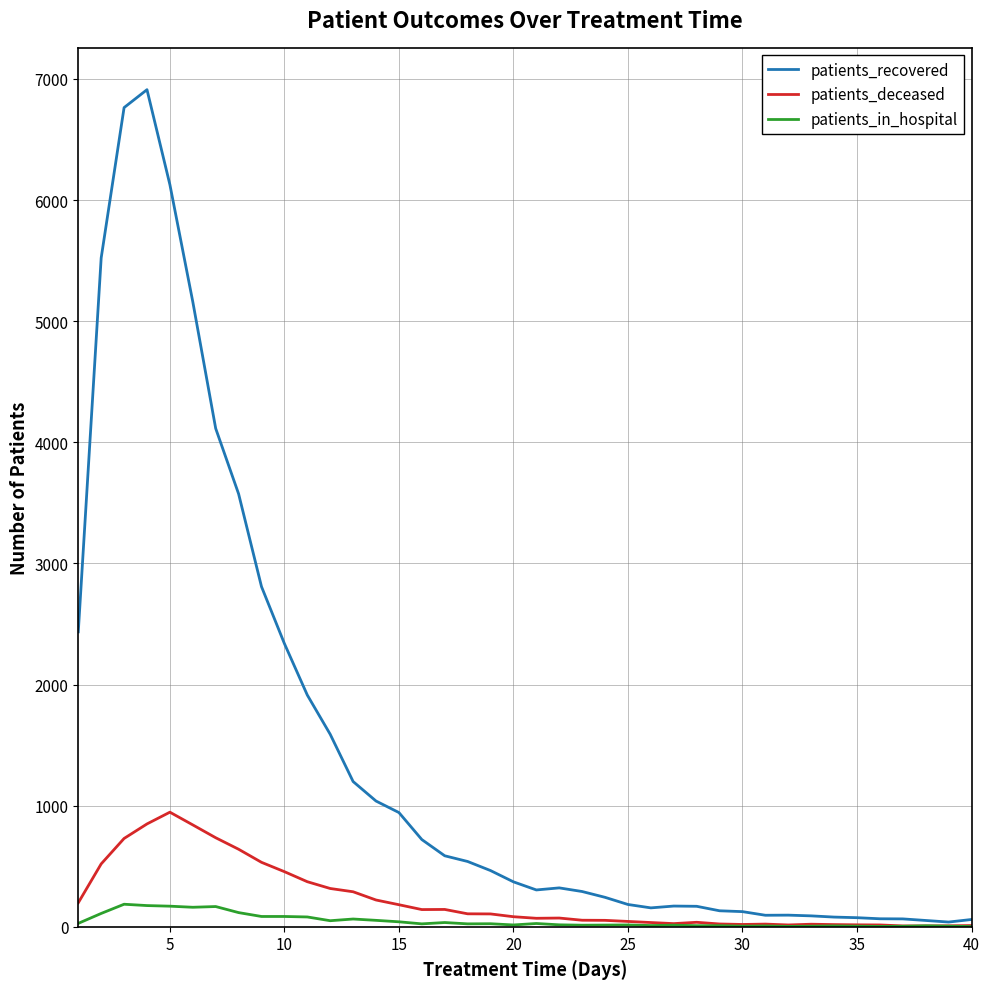

What is the greatest value displayed?

6911